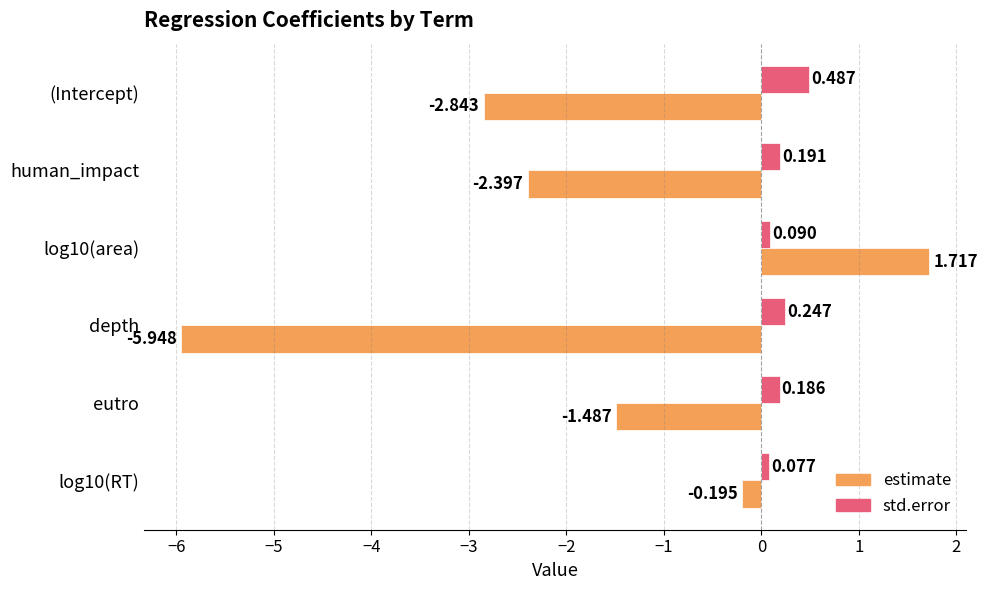

Which series has the largest range (max minus min)?

estimate